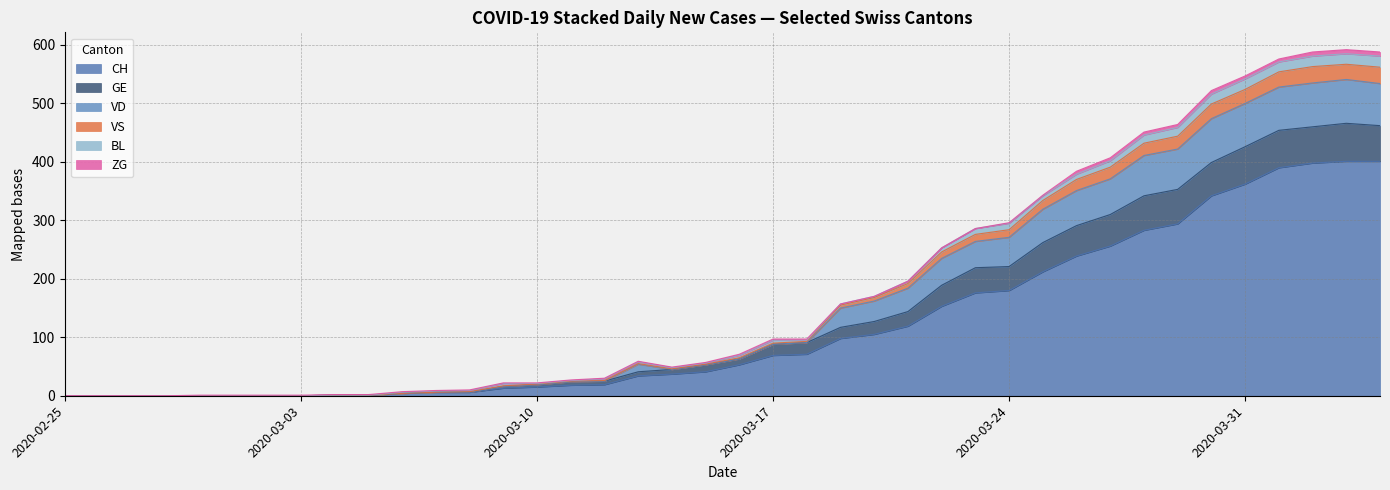

How many data points does each series have?

40